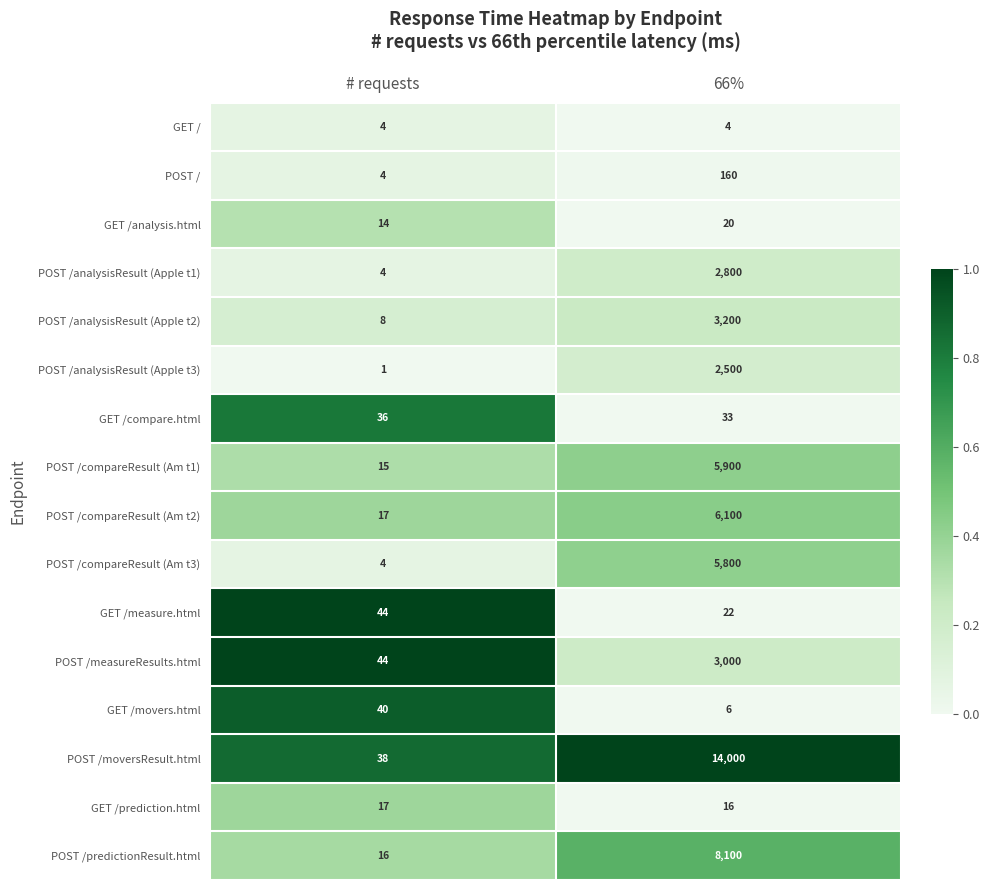

Count the number of data series in this chart.

16